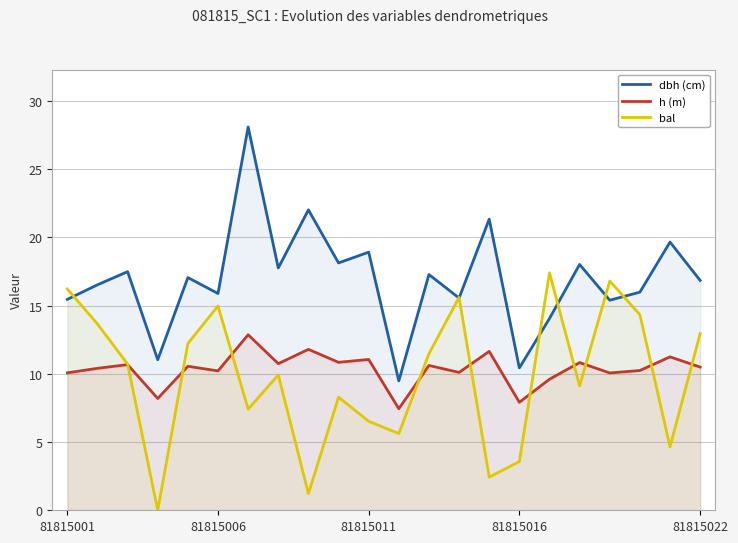

The bal series shows 16.2 at 81815001. True or false?

True